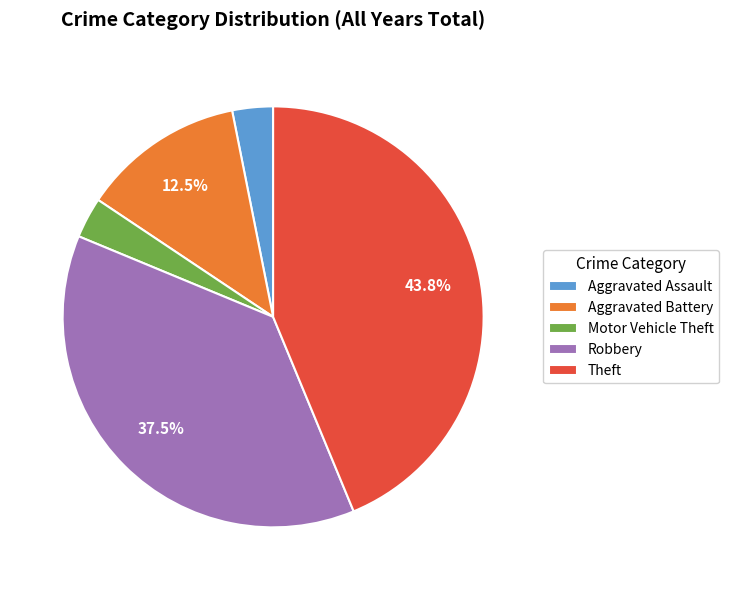

Between Aggravated Battery and Theft, which is larger?

Theft